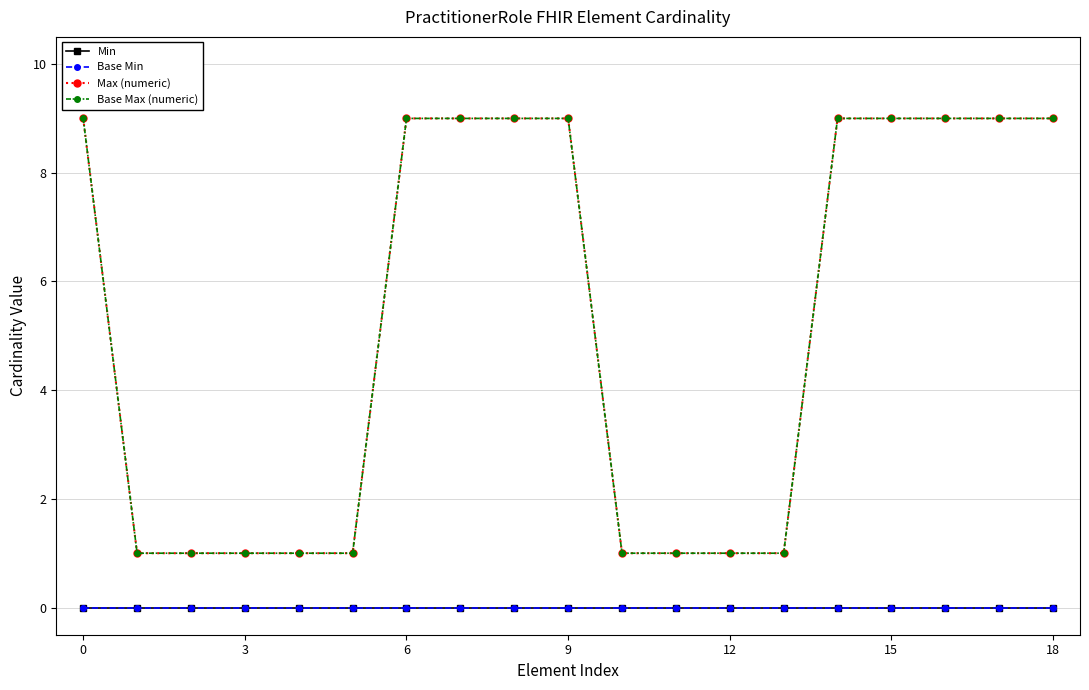

Does the chart have visible grid lines?

Yes